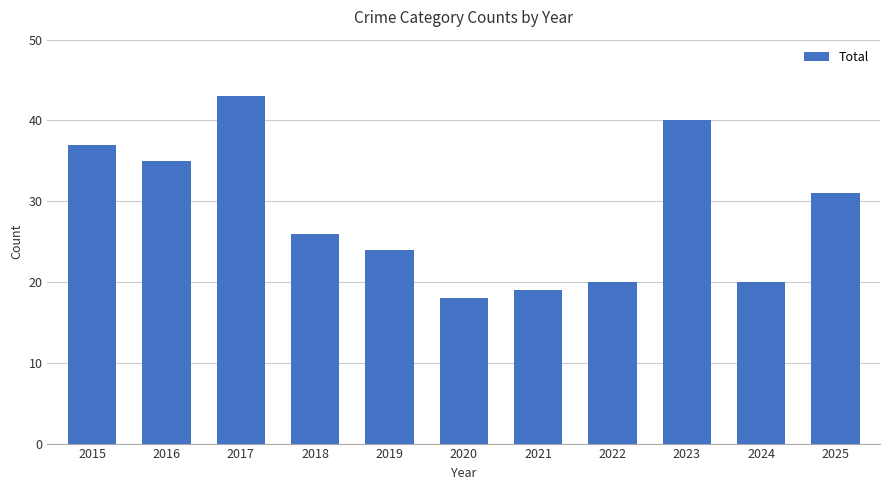

What is the difference between the maximum and second lowest values?

24